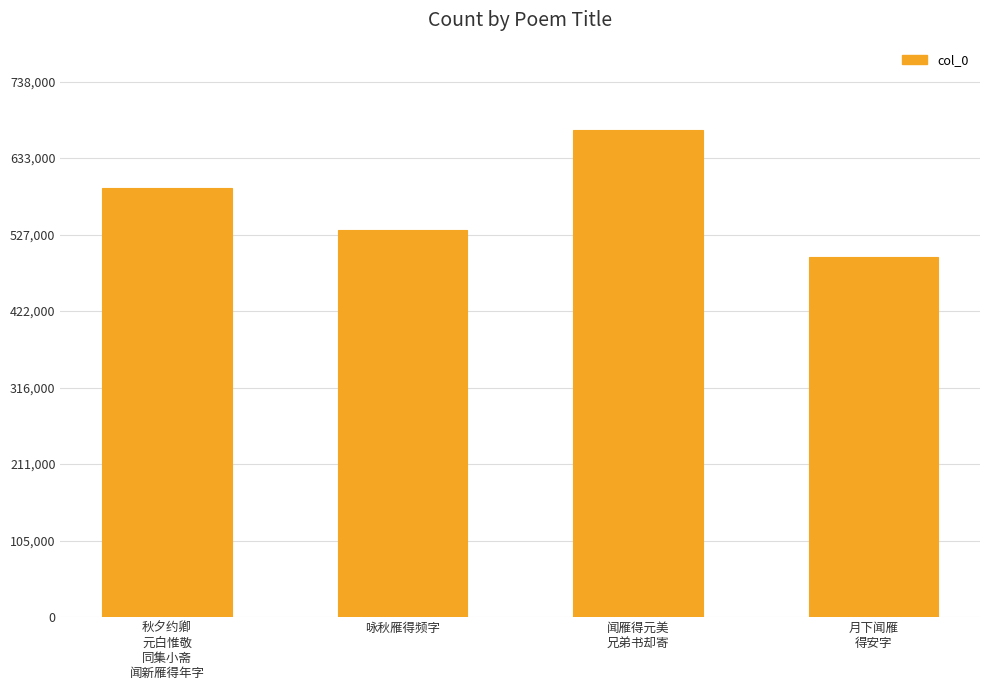

What is the smallest value displayed?

496908